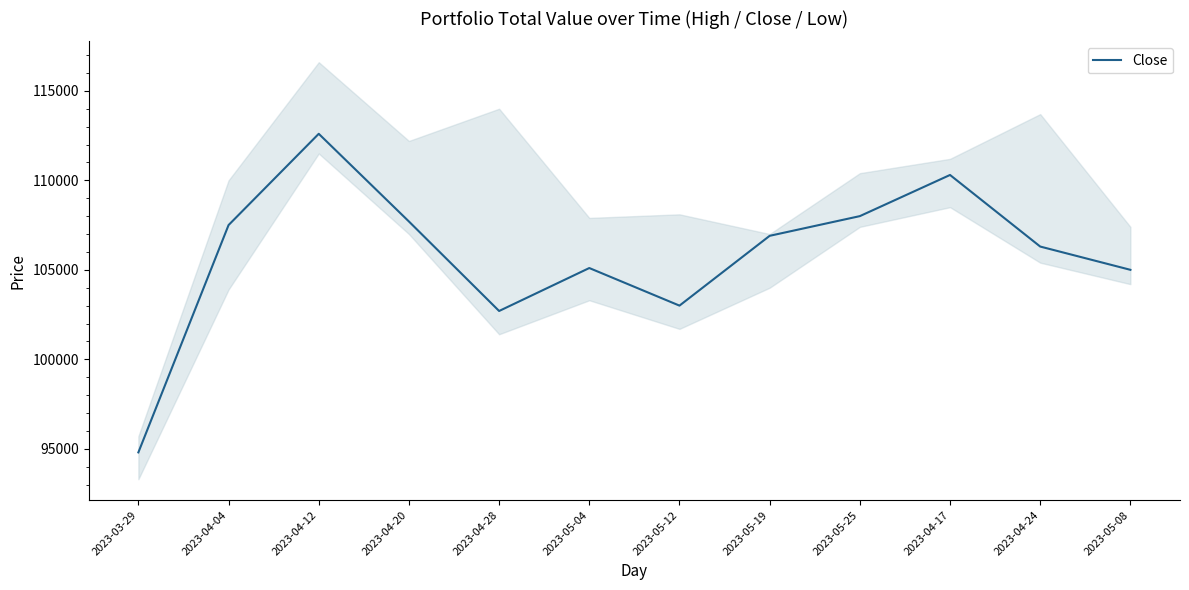

At which label is the value closest to 103700?

2023-05-12